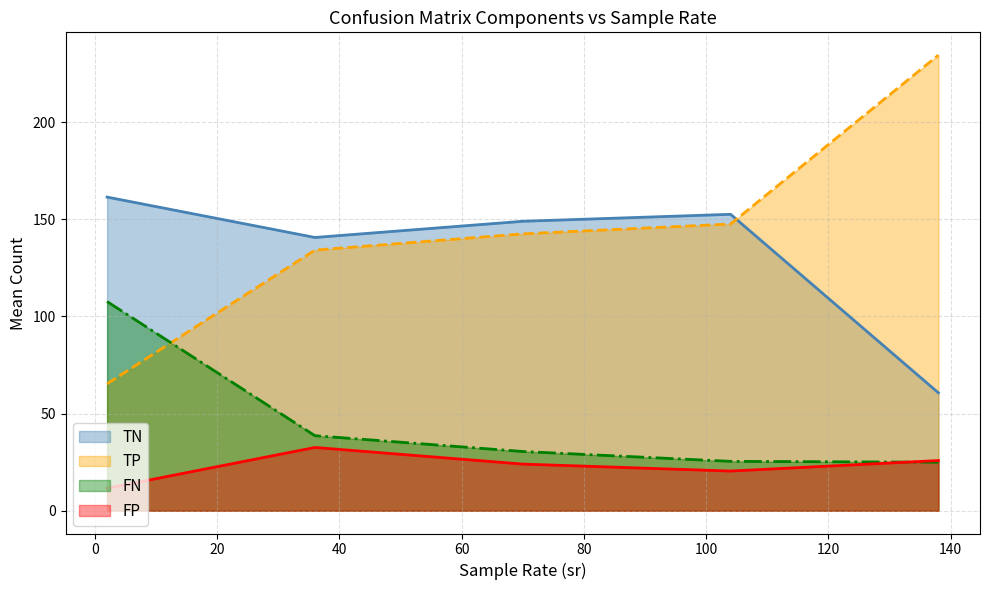

What is the maximum value shown in the chart?

234.5